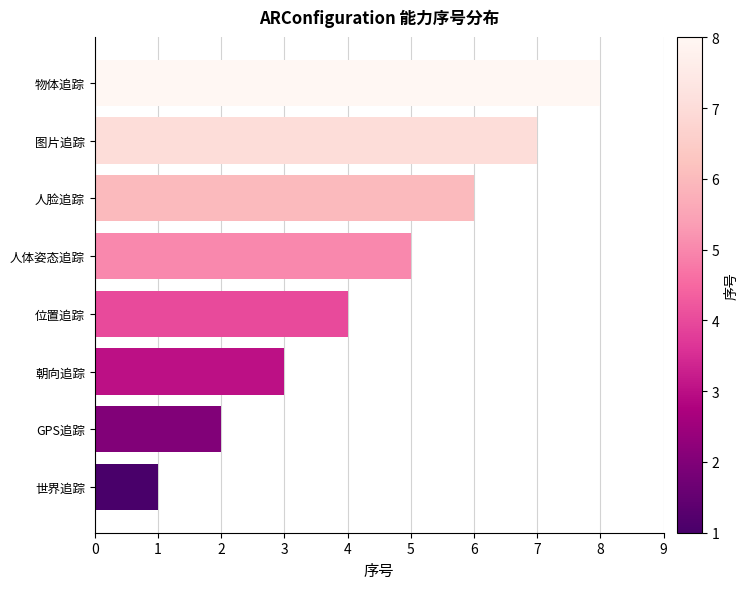

How many values are between 3 and 7?

5